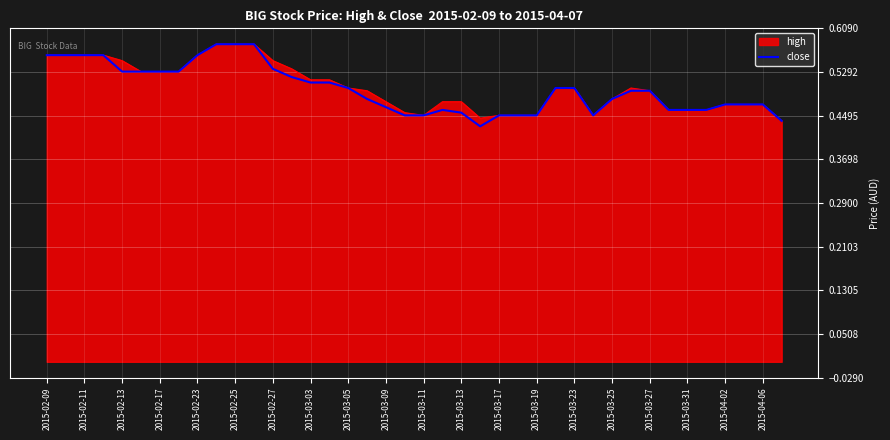

Reading left to right, list all the values displayed in this chart.

0.6	0.6	0.6	0.6	0.5	0.5	0.5	0.5	0.6	0.6	0.6	0.6	0.5	0.5	0.5	0.5	0.5	0.5	0.5	0.5	0.5	0.5	0.5	0.4	0.5	0.5	0.5	0.5	0.5	0.5	0.5	0.5	0.5	0.5	0.5	0.5	0.5	0.5	0.5	0.4